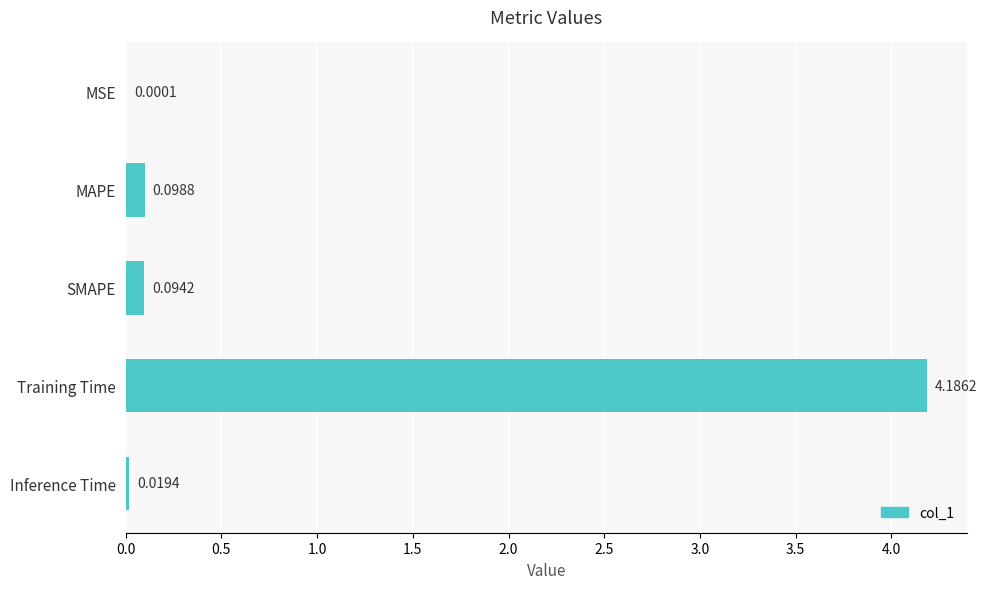

Where is the data nearest to the value 2?

MAPE